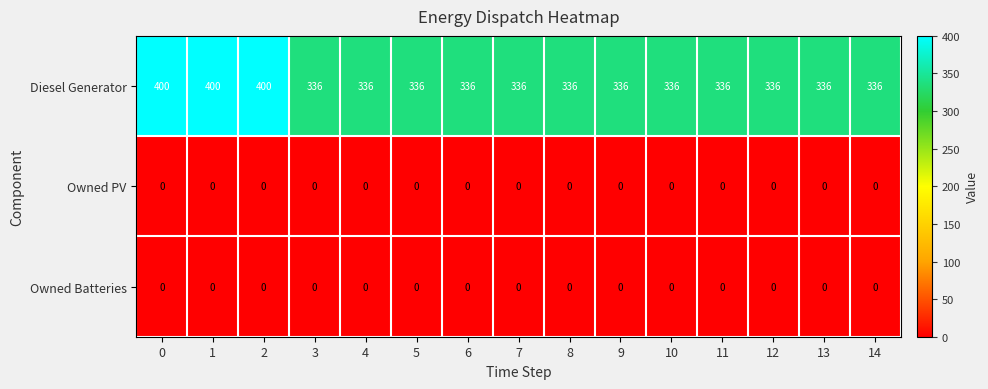

What is the difference between the highest and lowest values at 9?

336